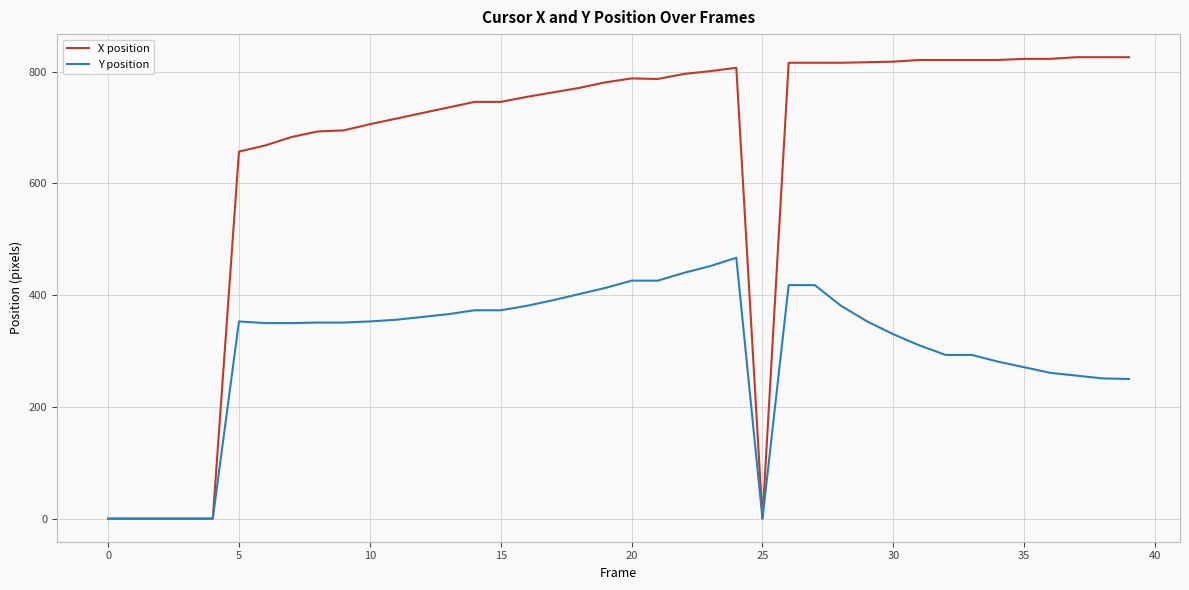

List the series in order of their overall mean, highest first.

X position, Y position